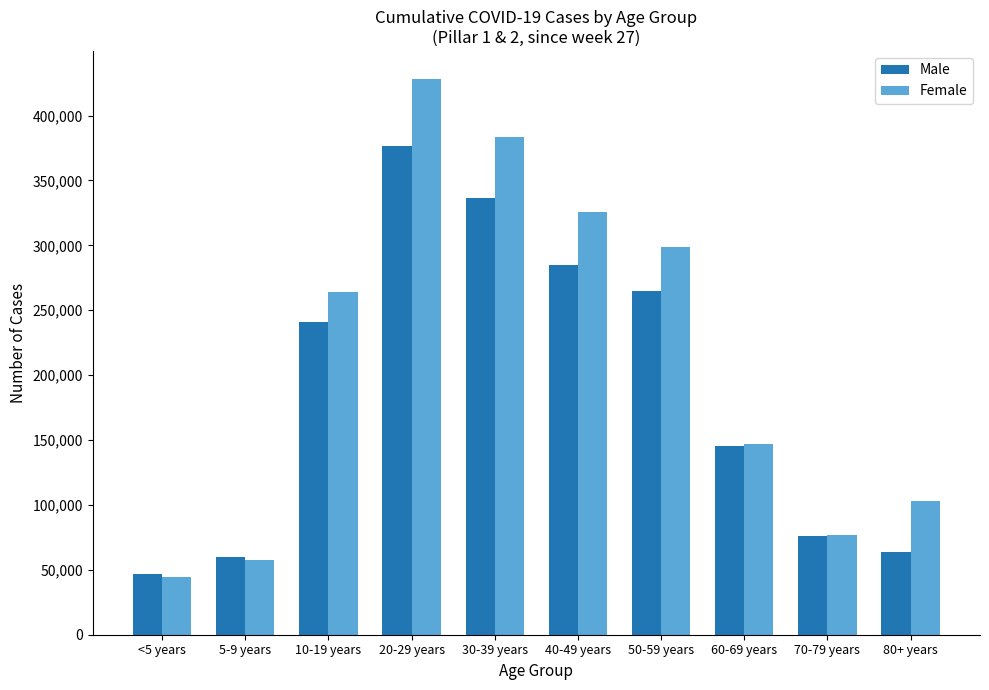

At which category is the sum across all series the highest?

20-29 years